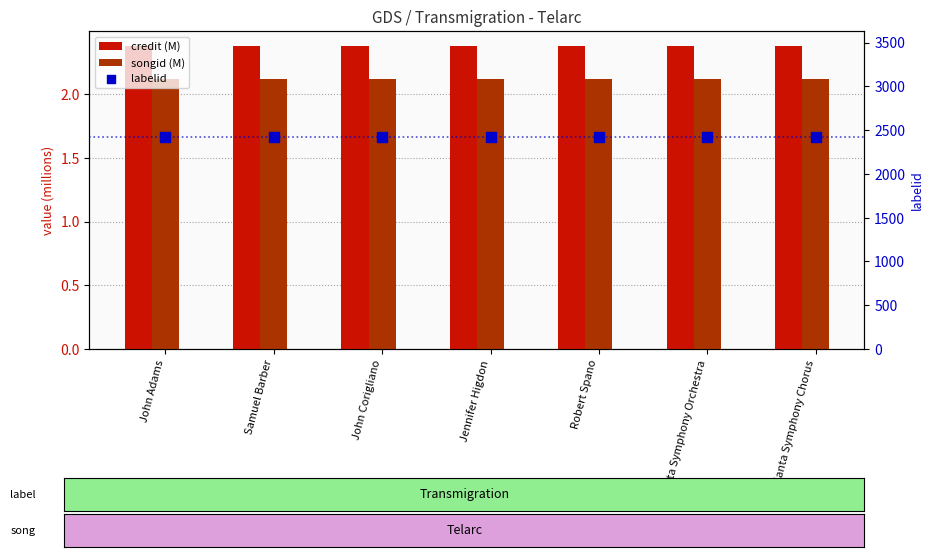

At how many categories does at least one series exceed 2182?

7